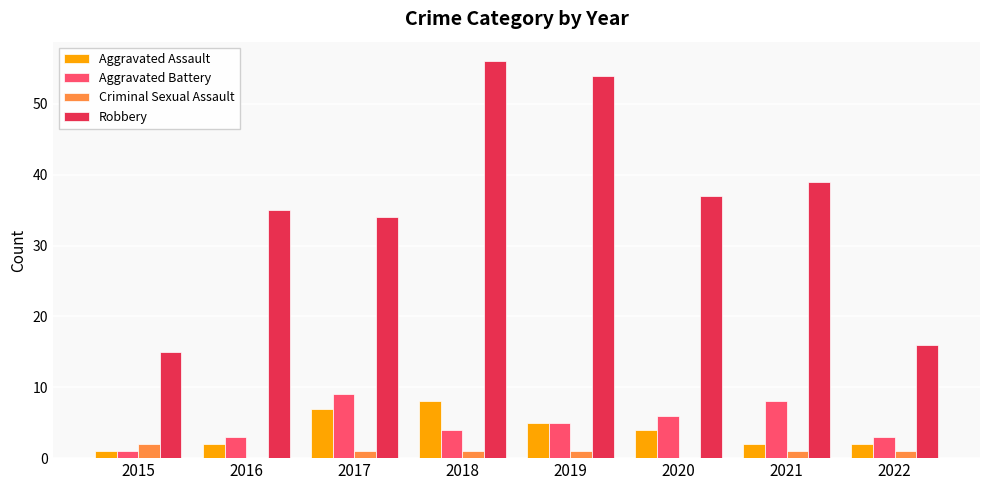

What is the average value of the Robbery series?

36